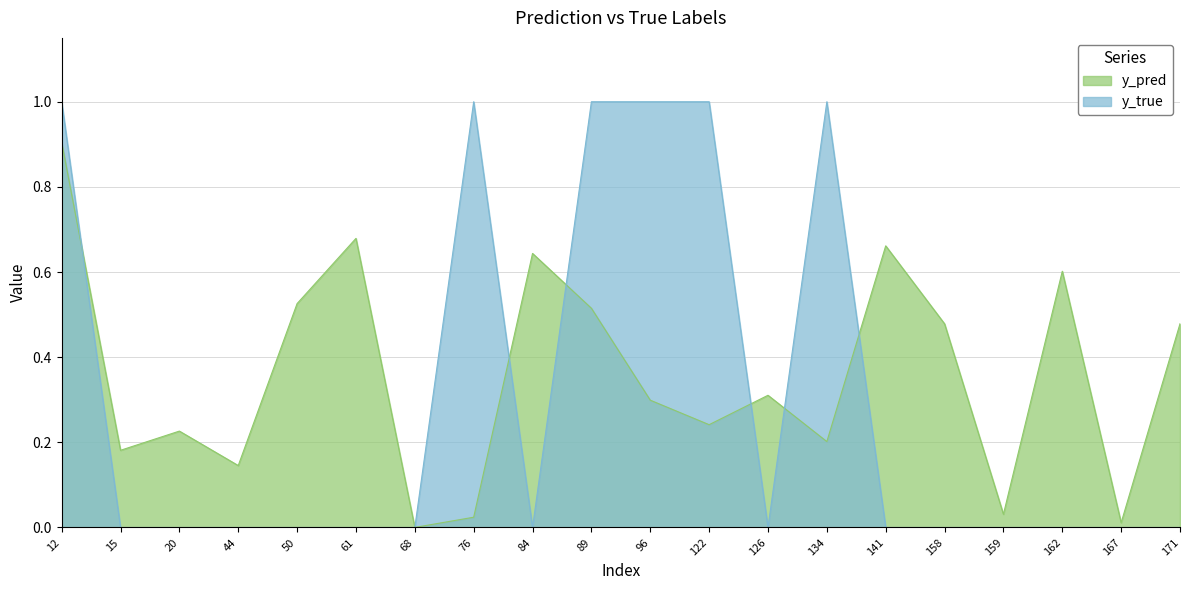

Reading left to right, list all the values displayed in this chart.

y_pred: 12=0.9	15=0.2	20=0.2	44=0.1	50=0.5	61=0.7	68=0.0	76=0.0	84=0.6	89=0.5	96=0.3	122=0.2	126=0.3	134=0.2	141=0.7	158=0.5	159=0.0	162=0.6	167=0.0	171=0.5
y_true: 12=1.0	15=0.0	20=0.0	44=0.0	50=0.0	61=0.0	68=0.0	76=1.0	84=0.0	89=1.0	96=1.0	122=1.0	126=0.0	134=1.0	141=0.0	158=0.0	159=0.0	162=0.0	167=0.0	171=0.0